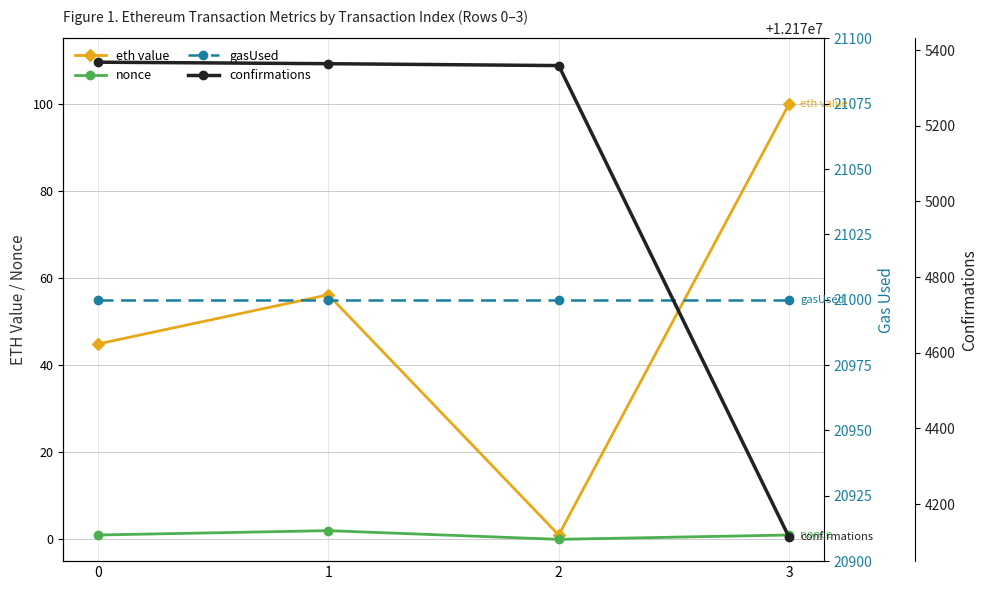

True or false: confirmations and gasUsed intersect in this chart.

False